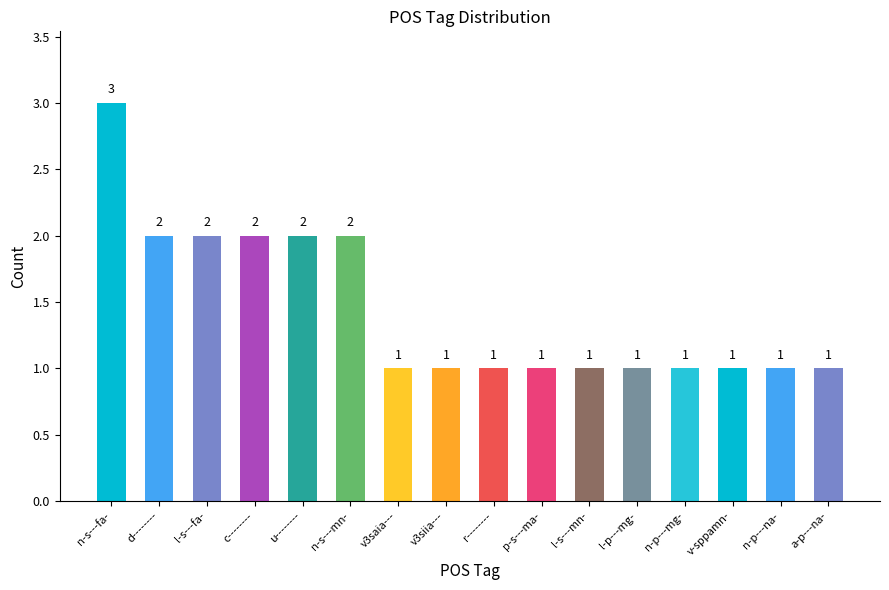

What is the change in value from d-------- to v3saia---?

-1